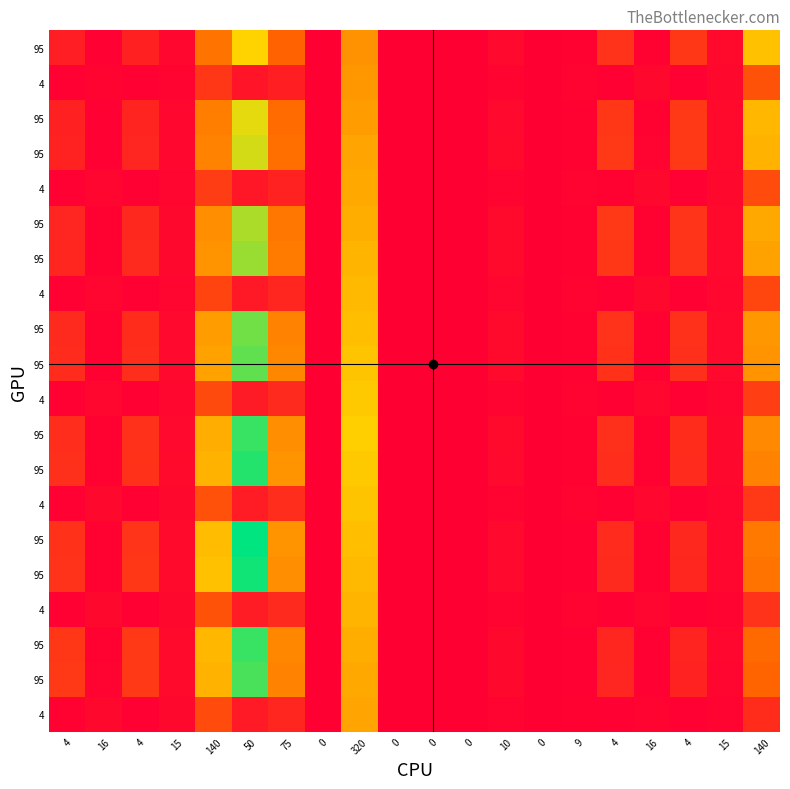

What is the total value across all series at 75?

6.3